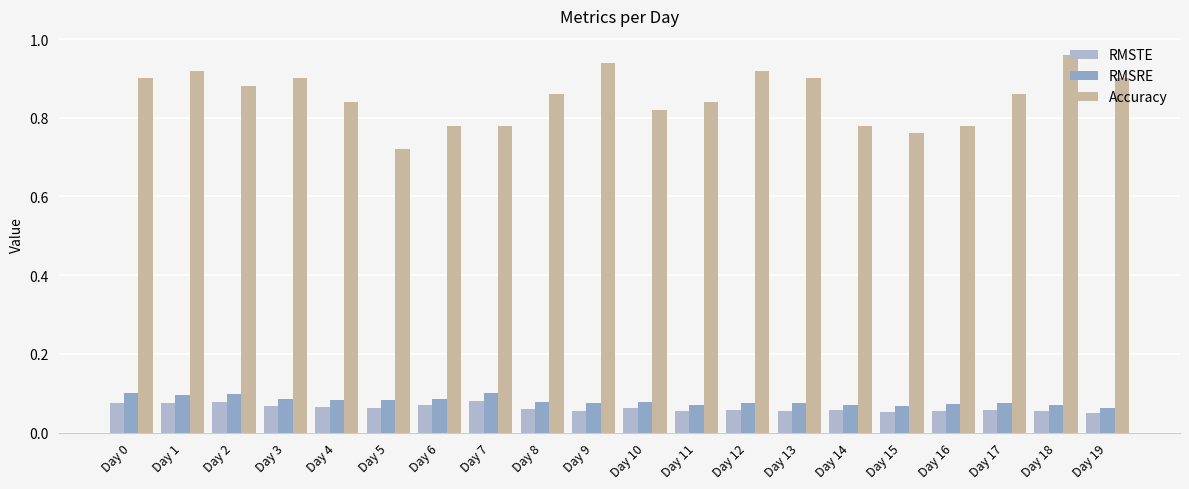

At Day 3, list the series in order from largest to smallest.

Accuracy, RMSRE, RMSTE